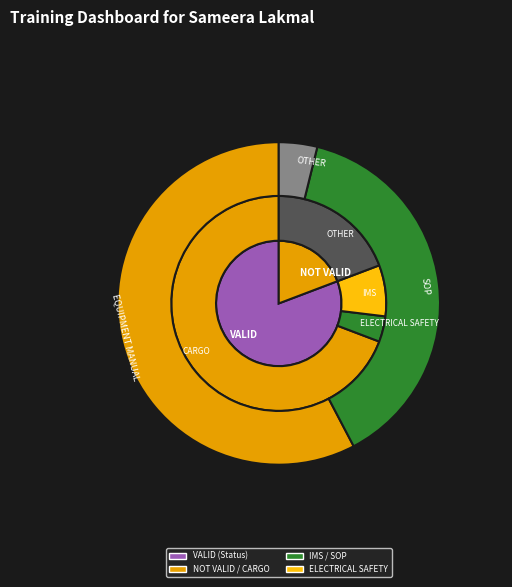

To the nearest percent, what is the combined percentage of VALID and NOT VALID?

100%